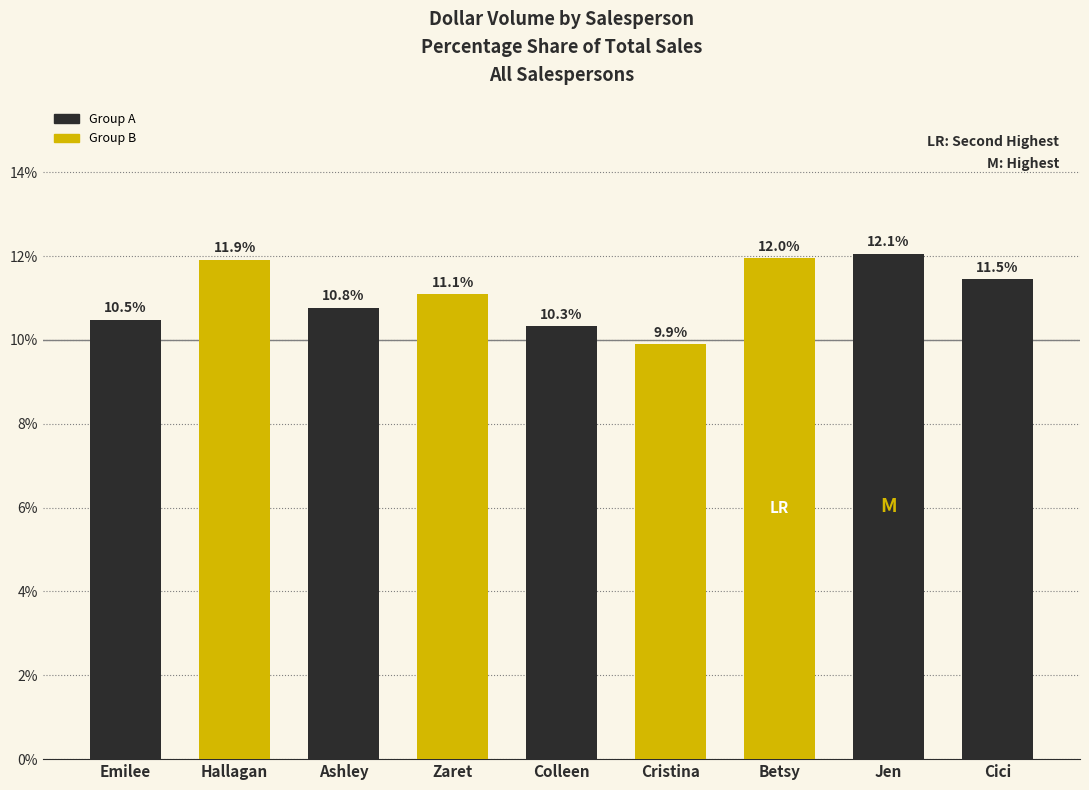

True or false: the data shows 10.3 at Colleen.

True